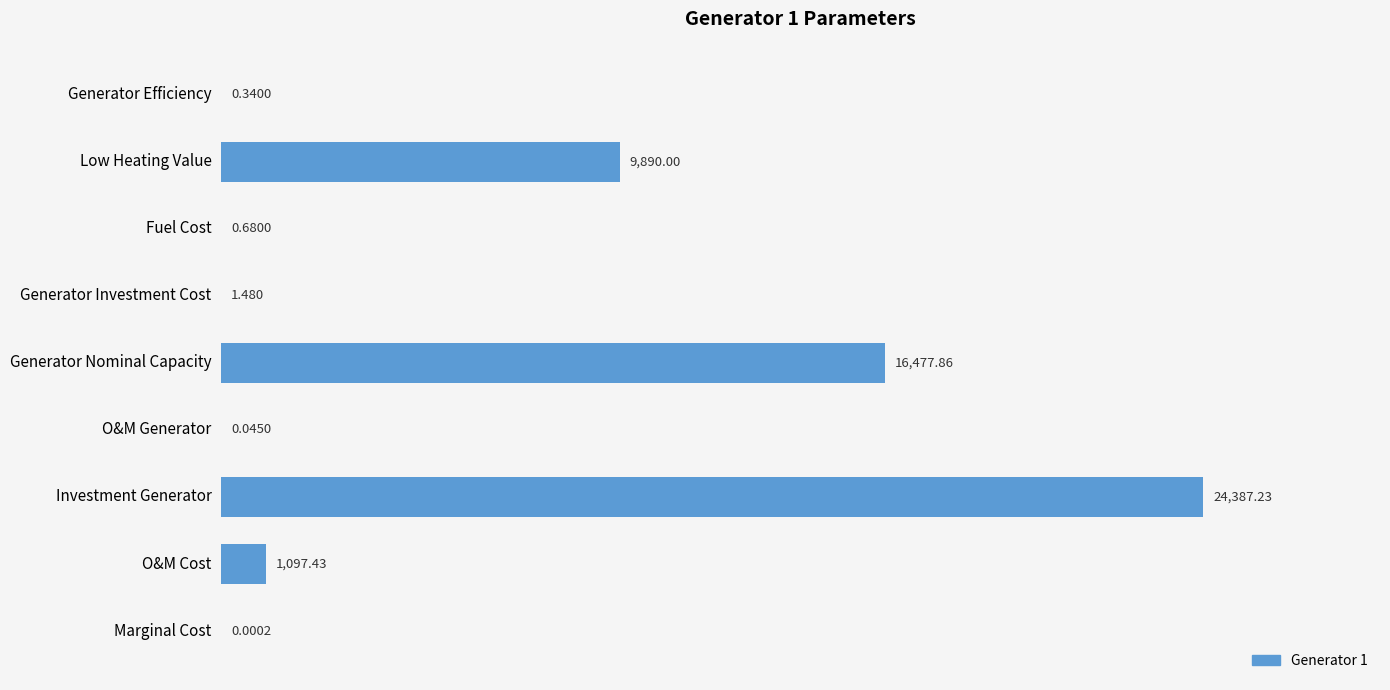

Where is the data nearest to the value 12193?

Low Heating Value